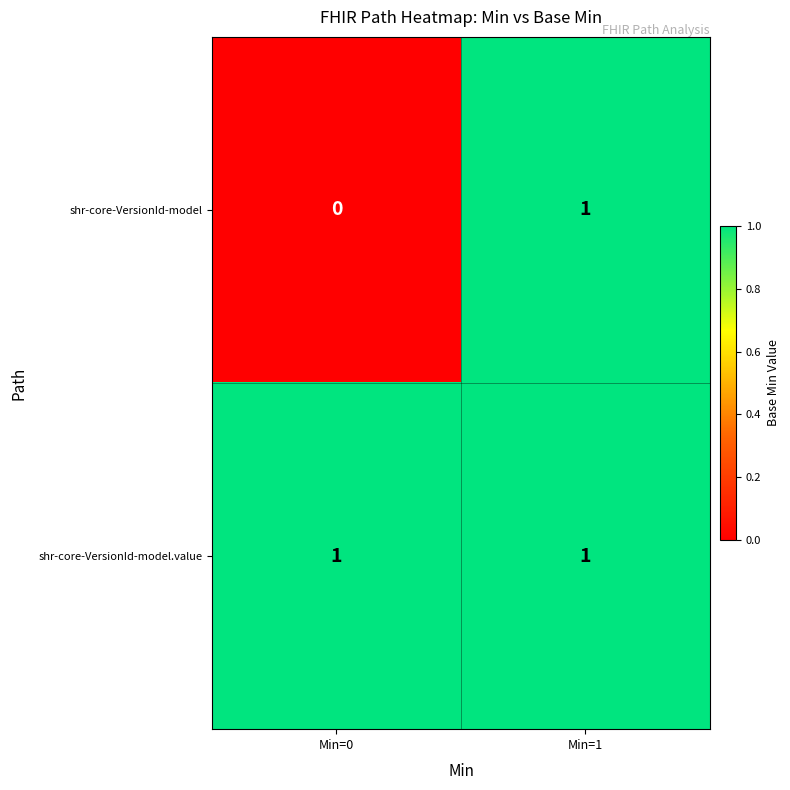

The shr-core-VersionId-model.value series shows 1 at Min=0. True or false?

True